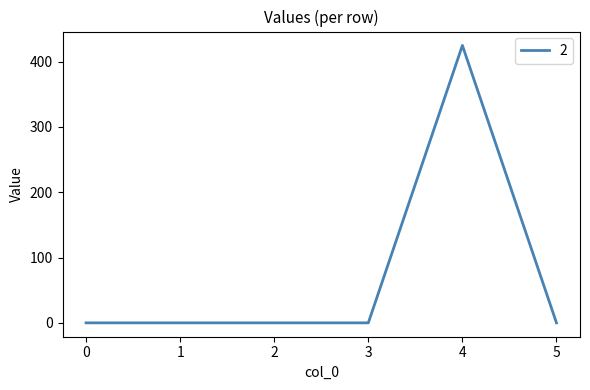

Does the chart have visible grid lines?

No